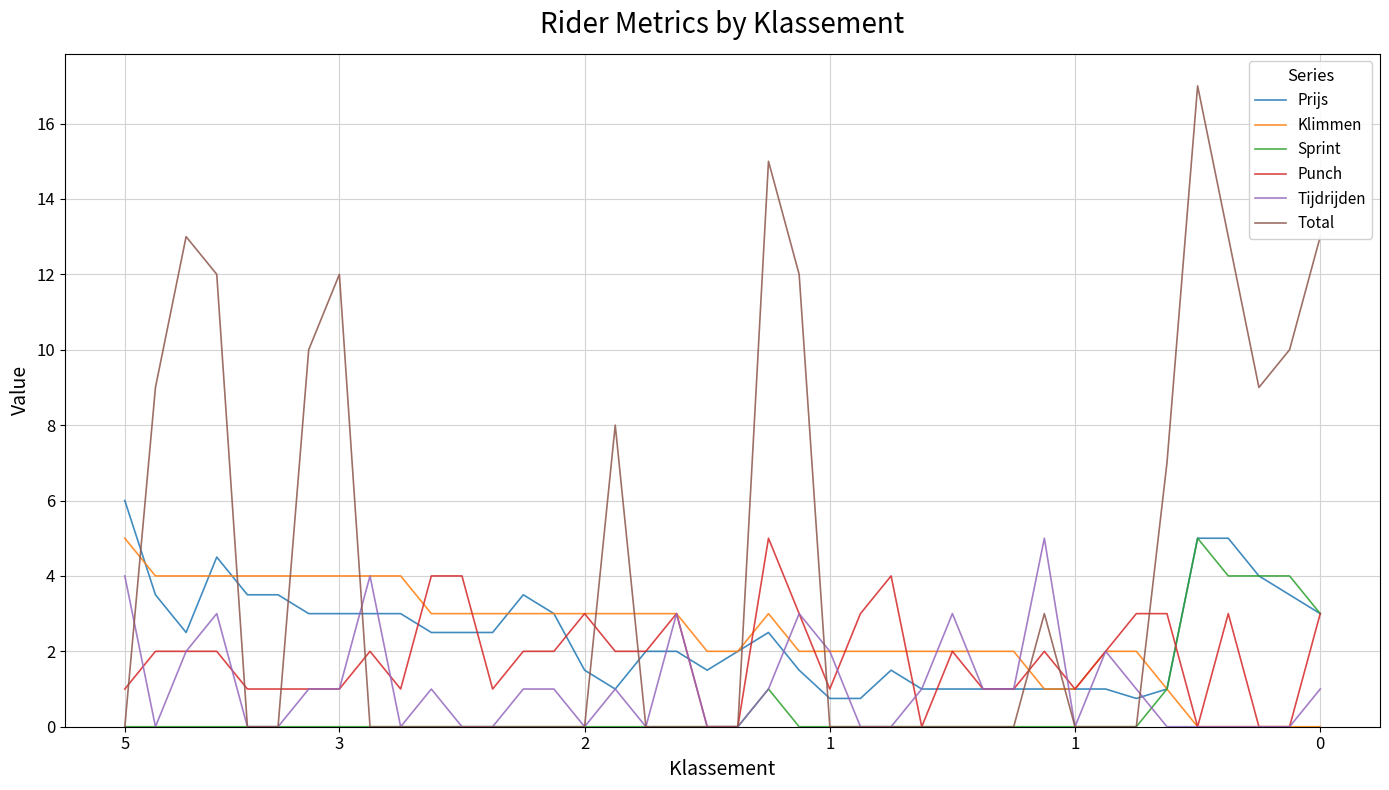

Which series has the widest spread of values?

Total